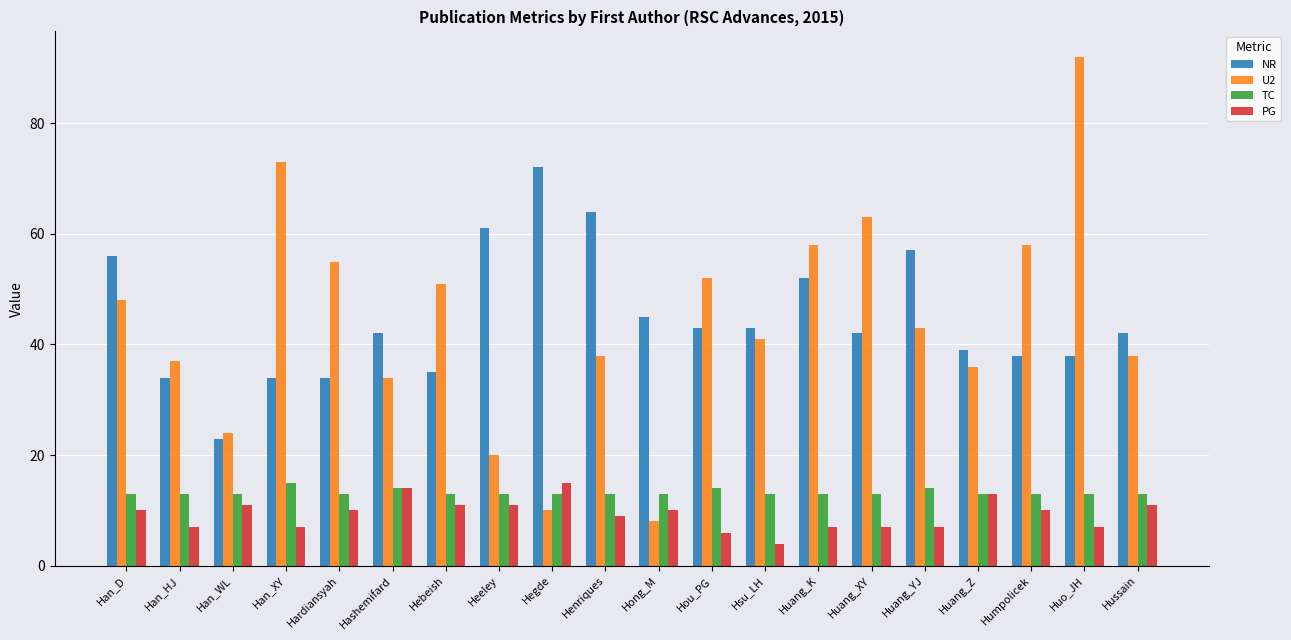

The value of NR at Heeley is 61. True or false?

True